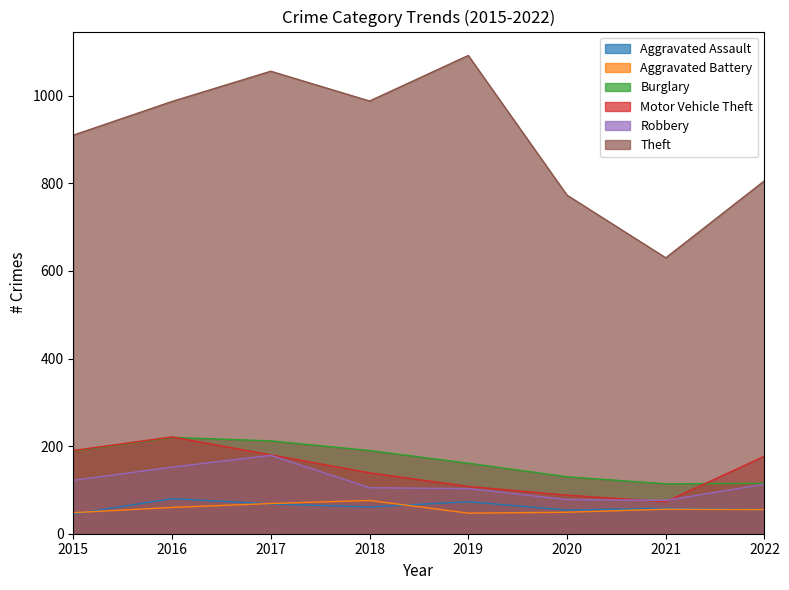

Does the chart have visible grid lines?

No